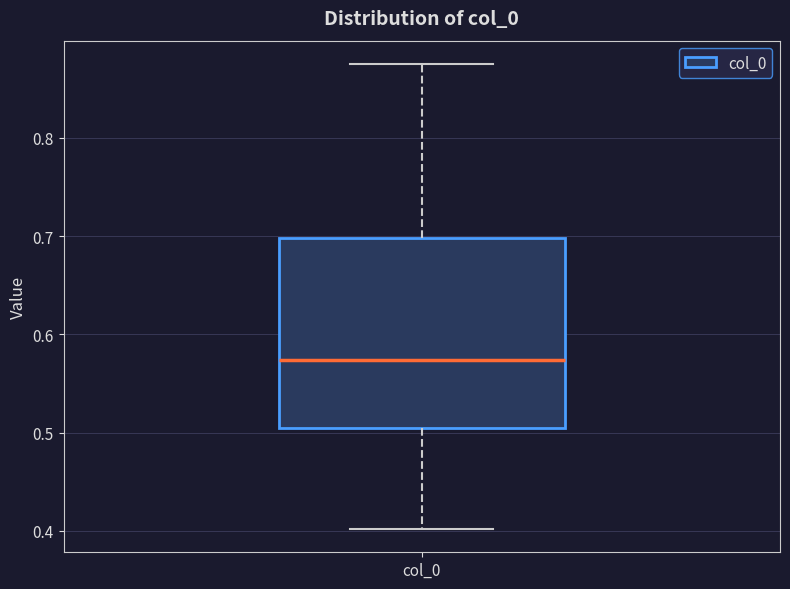

Read this box plot against the y-axis: the position of the median line, the range covered by the box, and the ends of both whiskers. The values are not printed on the chart, so give them approximately, as read against the axis.

median 0.57, box 0.50 to 0.70, whiskers 0.40 to 0.88